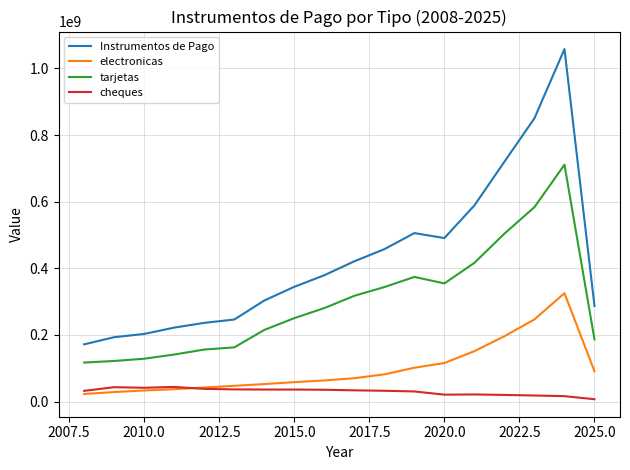

True or false: electronicas and Instrumentos de Pago intersect in this chart.

False